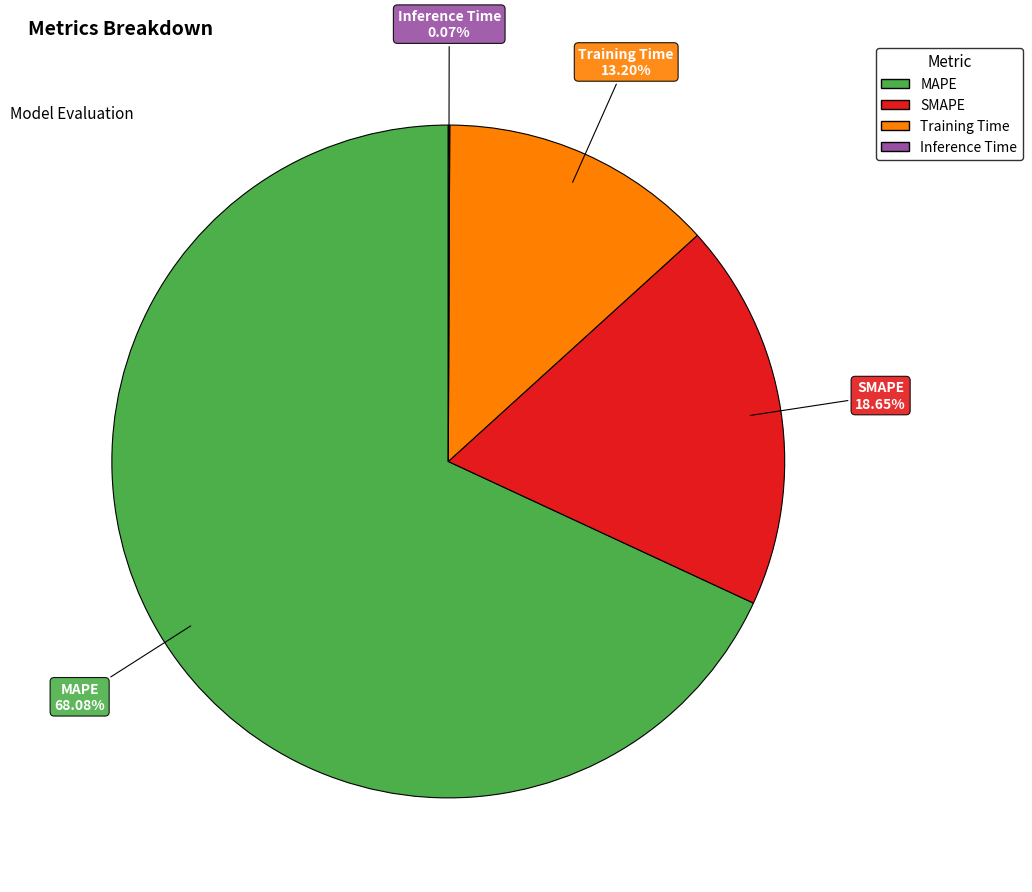

Which has a higher value, MAPE or SMAPE?

MAPE